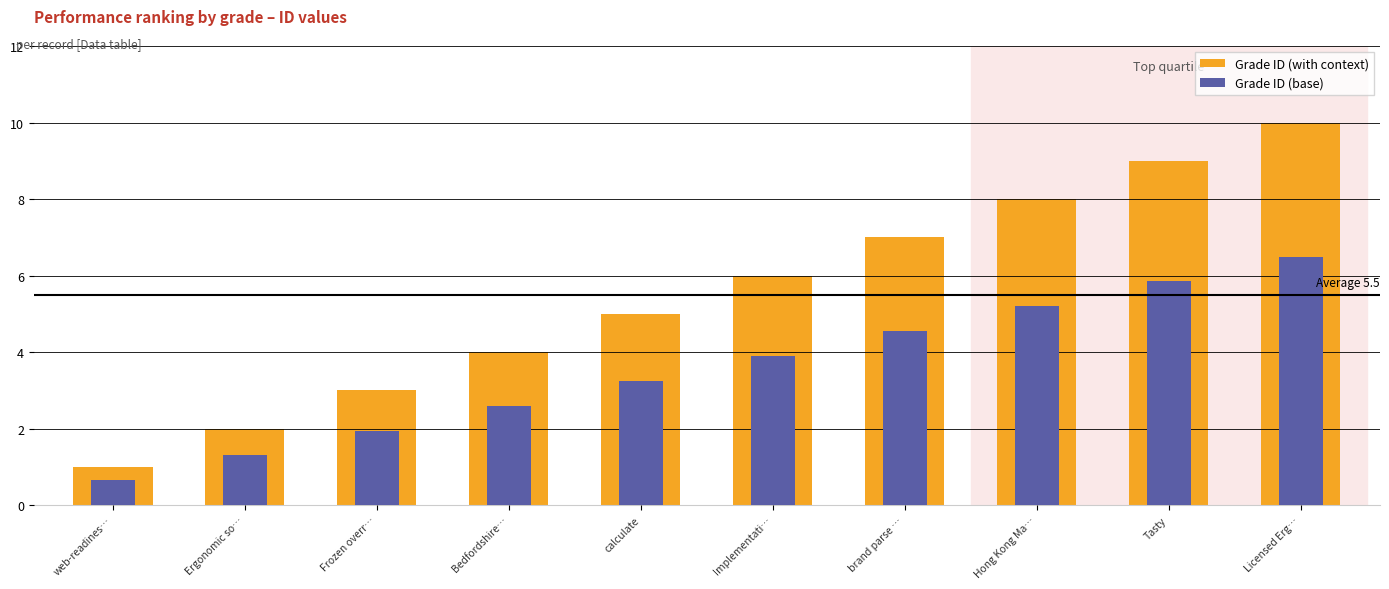

What is the sum of the Grade ID (with context) values at Bedfordshire… and Frozen overr…?

7.0